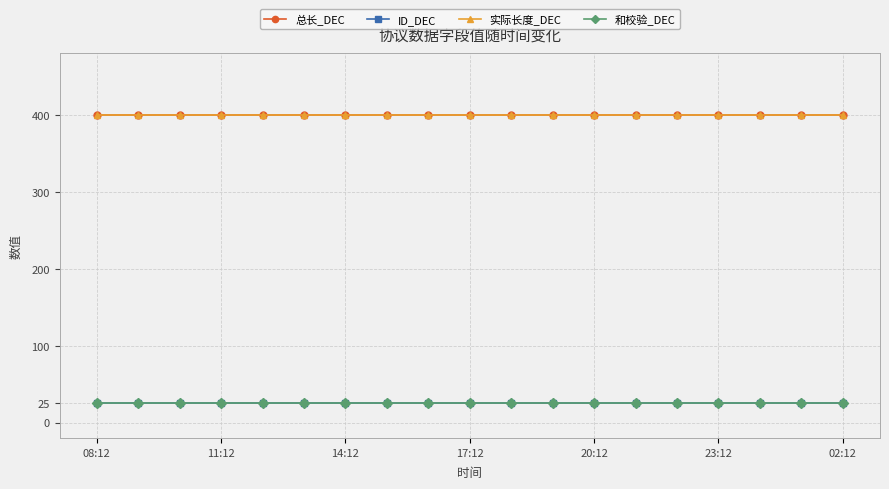

Reading left to right, what are all the values shown in this chart?

总长_DEC: 400	400	400	400	400	400	400	400	400	400	400	400	400	400	400	400	400	400	400
ID_DEC: 25	25	25	25	25	25	25	25	25	25	25	25	25	25	25	25	25	25	25
实际长度_DEC: 400	400	400	400	400	400	400	400	400	400	400	400	400	400	400	400	400	400	400
和校验_DEC: 25	25	25	25	25	25	25	25	25	25	25	25	25	25	25	25	25	25	25